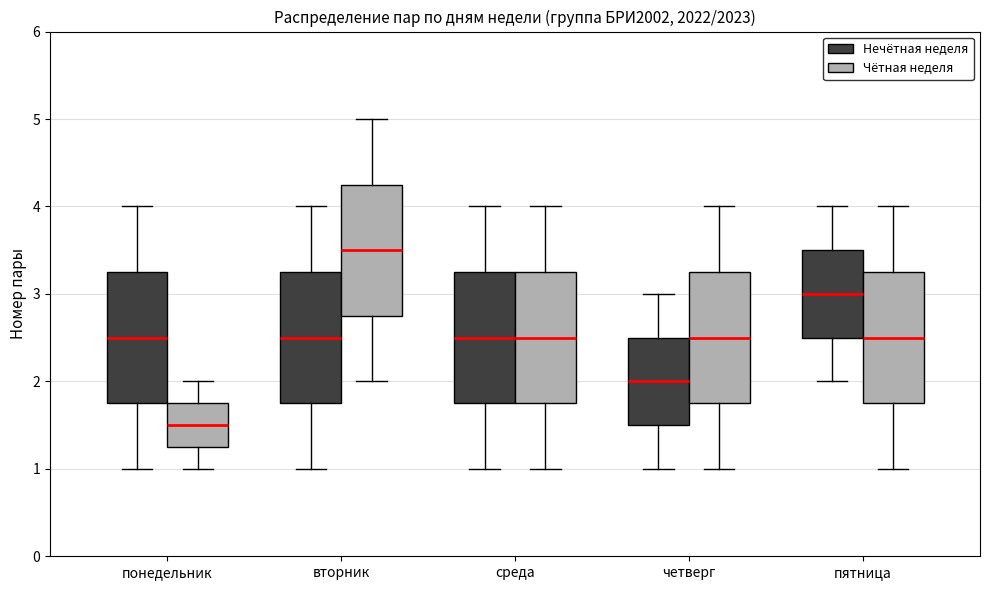

Reading left to right, transcribe this box plot: for each box, give where its median line is, the range the box spans, and where its two whiskers end, as read against the y-axis. The values are not printed on the chart, so give them approximately, as read against the axis.

понедельник (Нечётная неделя): median 2.5, box 1.8 to 3.3, whiskers 1.0 to 4.0
понедельник (Чётная неделя): median 1.5, box 1.3 to 1.8, whiskers 1.0 to 2.0
вторник (Нечётная неделя): median 2.5, box 1.8 to 3.3, whiskers 1.0 to 4.0
вторник (Чётная неделя): median 3.5, box 2.8 to 4.3, whiskers 2.0 to 5.0
среда (Нечётная неделя): median 2.5, box 1.8 to 3.3, whiskers 1.0 to 4.0
среда (Чётная неделя): median 2.5, box 1.8 to 3.3, whiskers 1.0 to 4.0
четверг (Нечётная неделя): median 2.0, box 1.5 to 2.5, whiskers 1.0 to 3.0
четверг (Чётная неделя): median 2.5, box 1.8 to 3.3, whiskers 1.0 to 4.0
пятница (Нечётная неделя): median 3.0, box 2.5 to 3.5, whiskers 2.0 to 4.0
пятница (Чётная неделя): median 2.5, box 1.8 to 3.3, whiskers 1.0 to 4.0